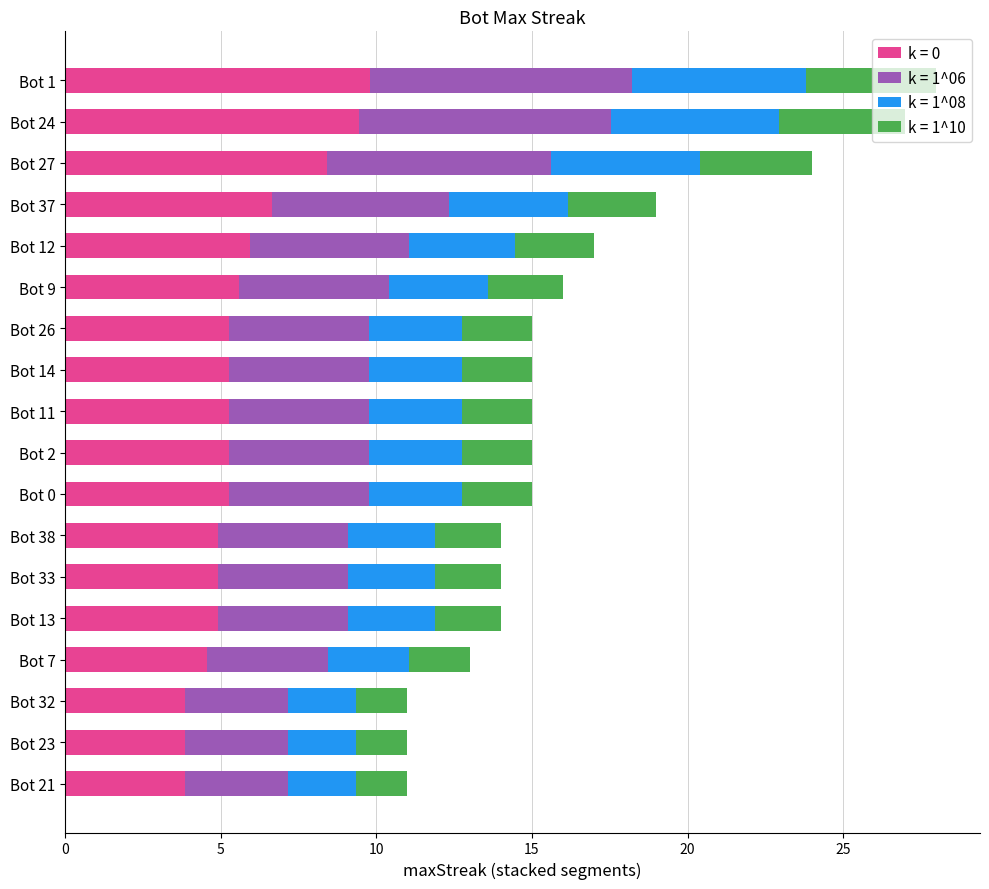

What is the difference between the second highest and minimum values in the k = 0 series?

5.6